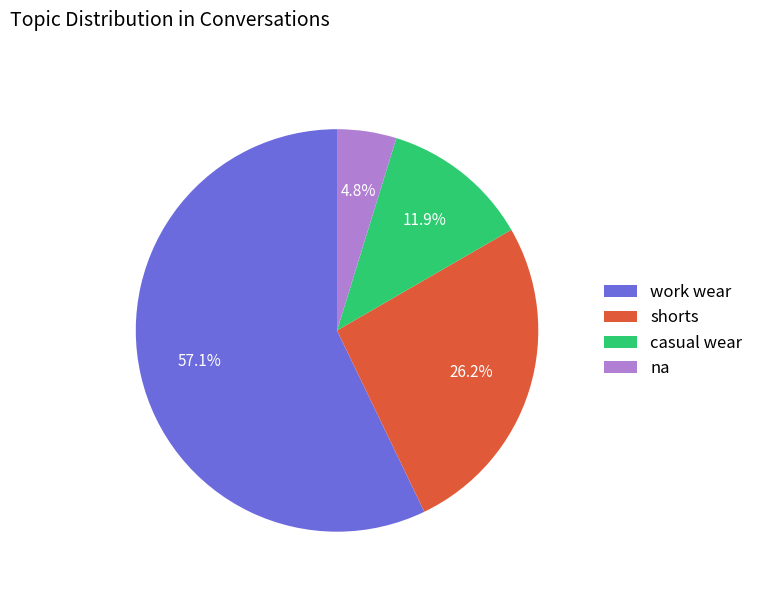

True or false: shorts accounts for 40% of the total.

False